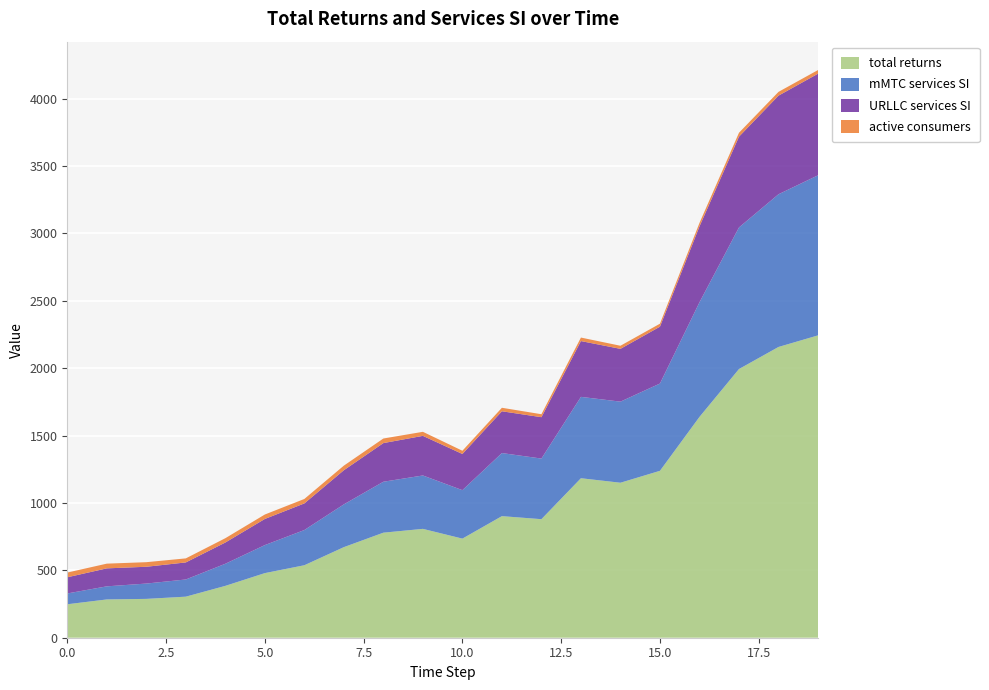

Reading left to right, transcribe all the data shown in this chart.

total_returns: 0=248.2	1=284.0	2=288.1	3=304.6	4=384.6	5=479.3	6=537.7	7=672.0	8=779.3	9=807.6	10=735.2	11=901.9	12=879.4	13=1183.2	14=1149.8	15=1238.2	16=1638.0	17=1993.2	18=2157.0	19=2243.0
total_mMTC_services_SI: 0=80.2	1=97.2	2=113.7	3=127.5	4=164.0	5=207.9	6=261.2	7=317.4	8=377.9	9=396.1	10=359.5	11=468.0	12=449.7	13=603.6	14=601.6	15=647.6	16=850.4	17=1050.5	18=1132.9	19=1187.5
total_URLLC_services_SI: 0=120.0	1=133.4	2=124.6	3=126.5	4=157.6	5=193.9	6=197.5	7=253.3	8=286.7	9=293.9	10=268.4	11=310.0	12=306.9	13=414.0	14=391.6	15=421.8	16=562.6	17=673.4	18=731.5	19=753.9
number_of_active_consumers: 0=35.0	1=35.0	2=34.0	3=30.0	4=32.0	5=33.0	6=33.0	7=34.0	8=34.0	9=30.0	10=24.0	11=26.0	12=22.0	13=26.0	14=23.0	15=22.0	16=26.0	17=29.0	18=28.0	19=27.0